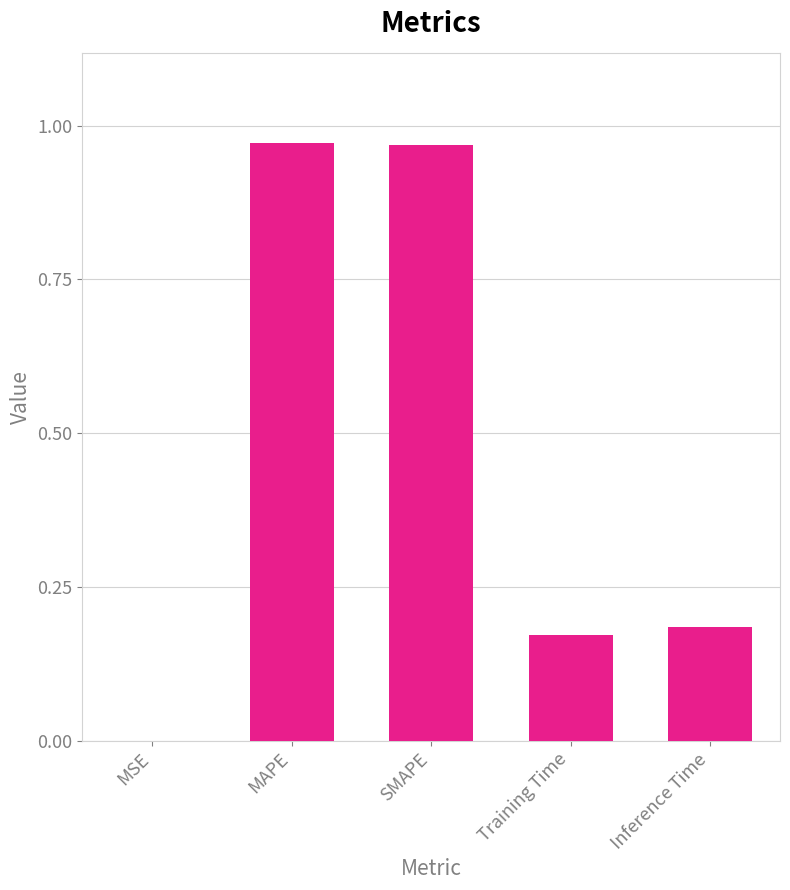

What is the sum of the values at MAPE and SMAPE?

1.9